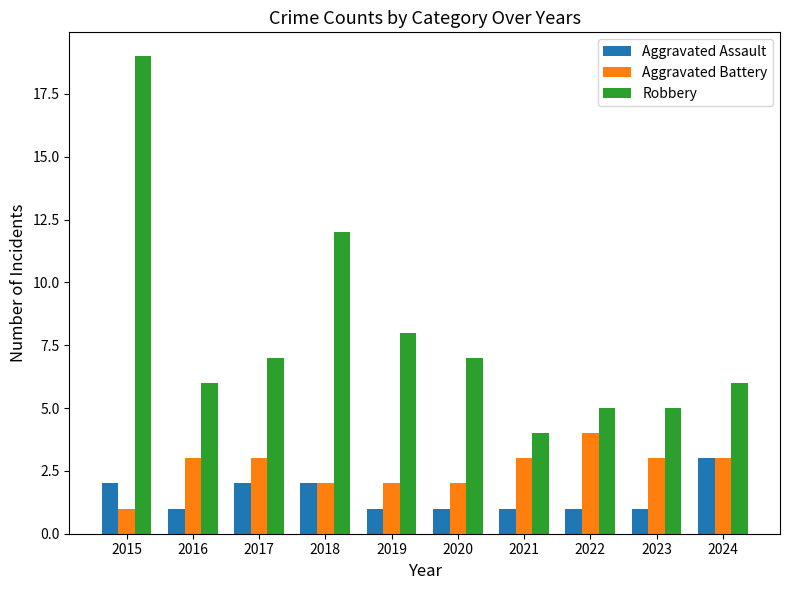

What are all the series names shown in the legend?

Aggravated Assault, Aggravated Battery, Robbery